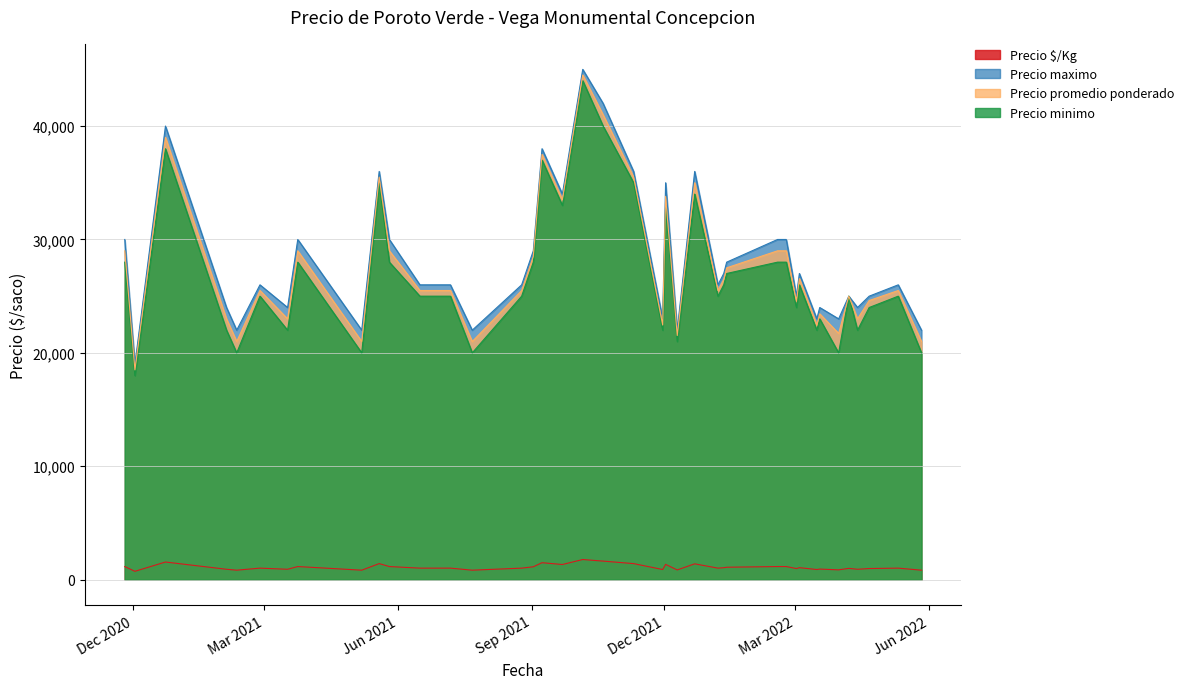

Is the value of Precio maximo at 2020-12-23 greater than the value of Precio minimo at 2022-04-13?

Yes